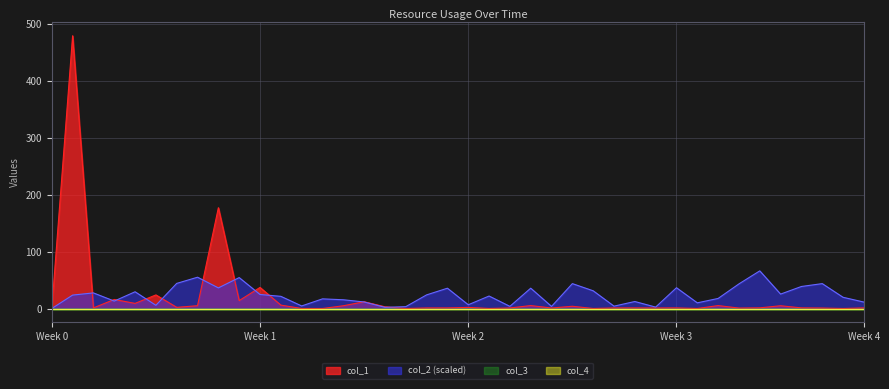

How many categories are shown in the chart?

40